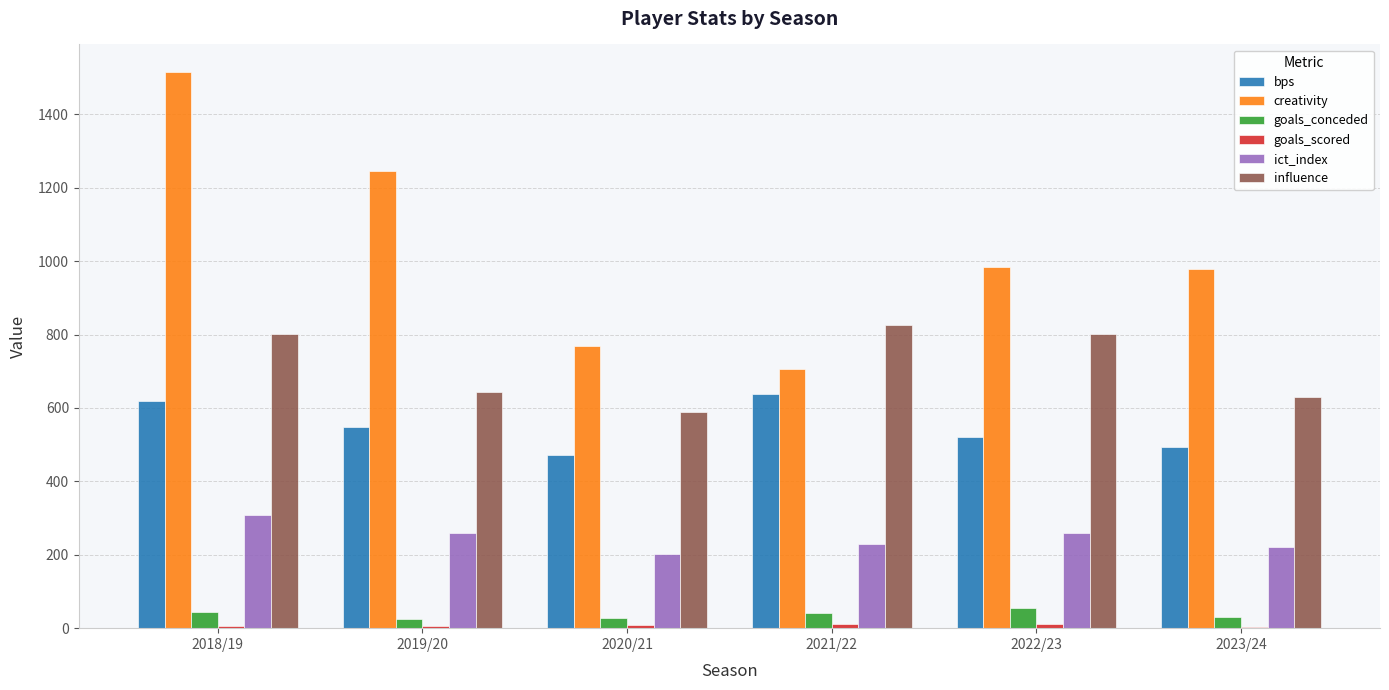

Which series has the largest total across all categories?

creativity